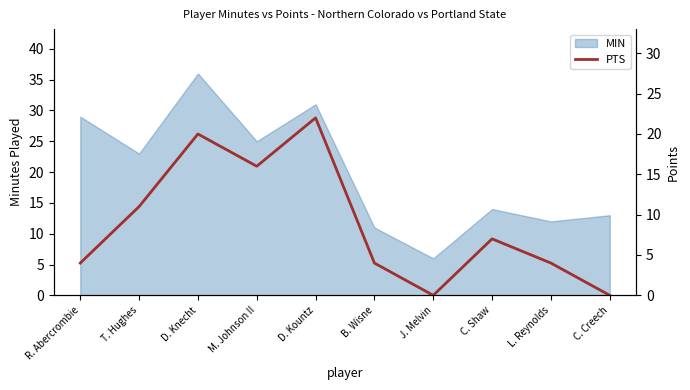

Which category has the lowest value in the MIN series?

J. Melvin